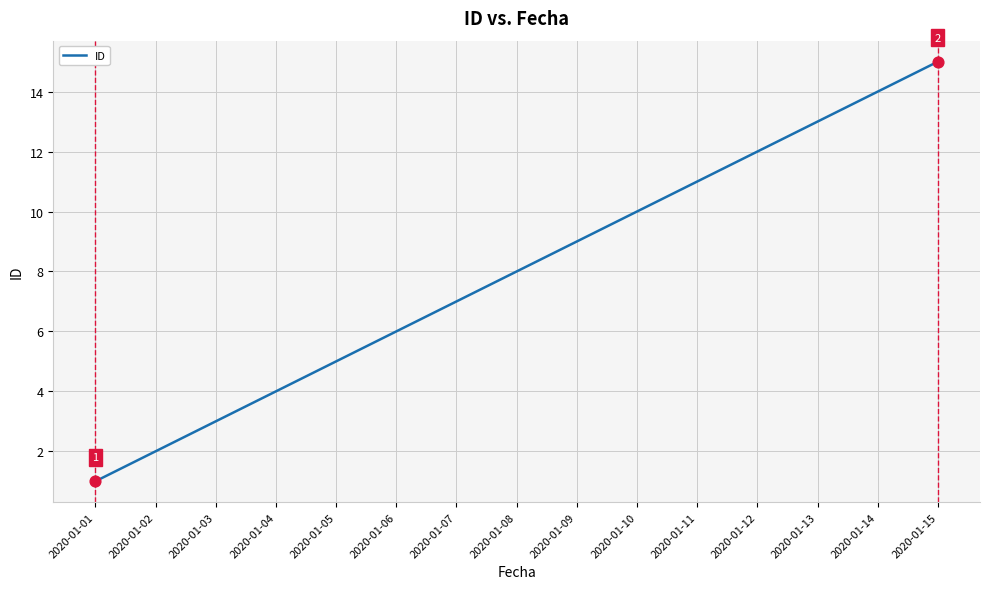

What is the change in value from 2020-01-05 to 2020-01-06?

+1